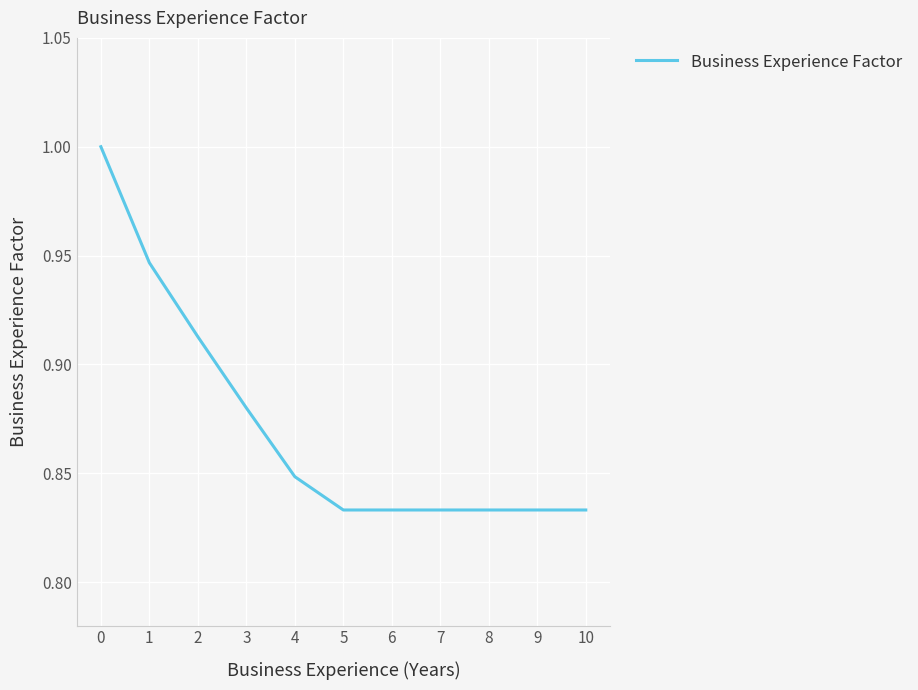

What is the maximum value shown in the chart?

1.0